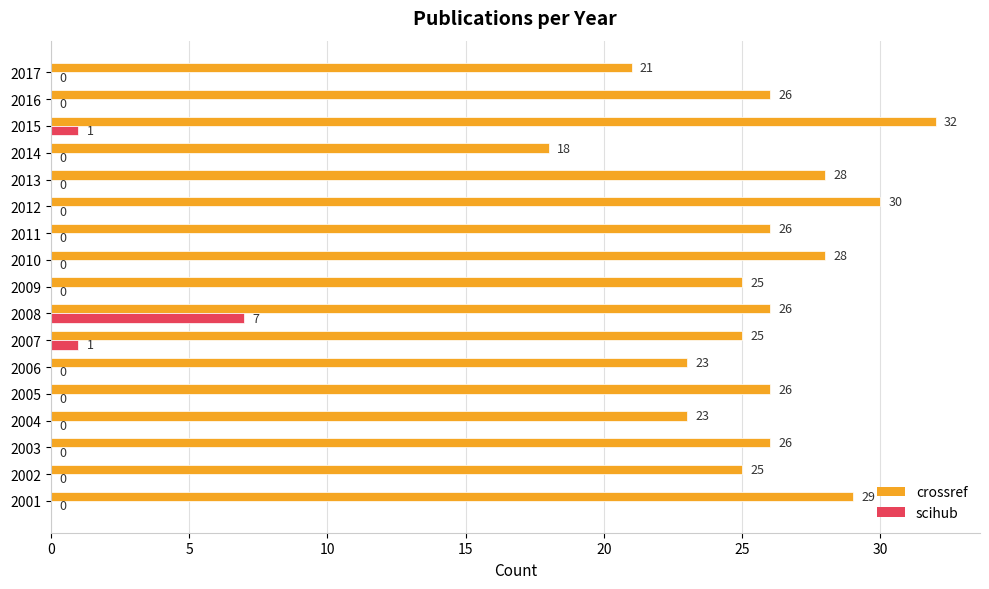

Which series changed the most between 2008 and 2009?

scihub